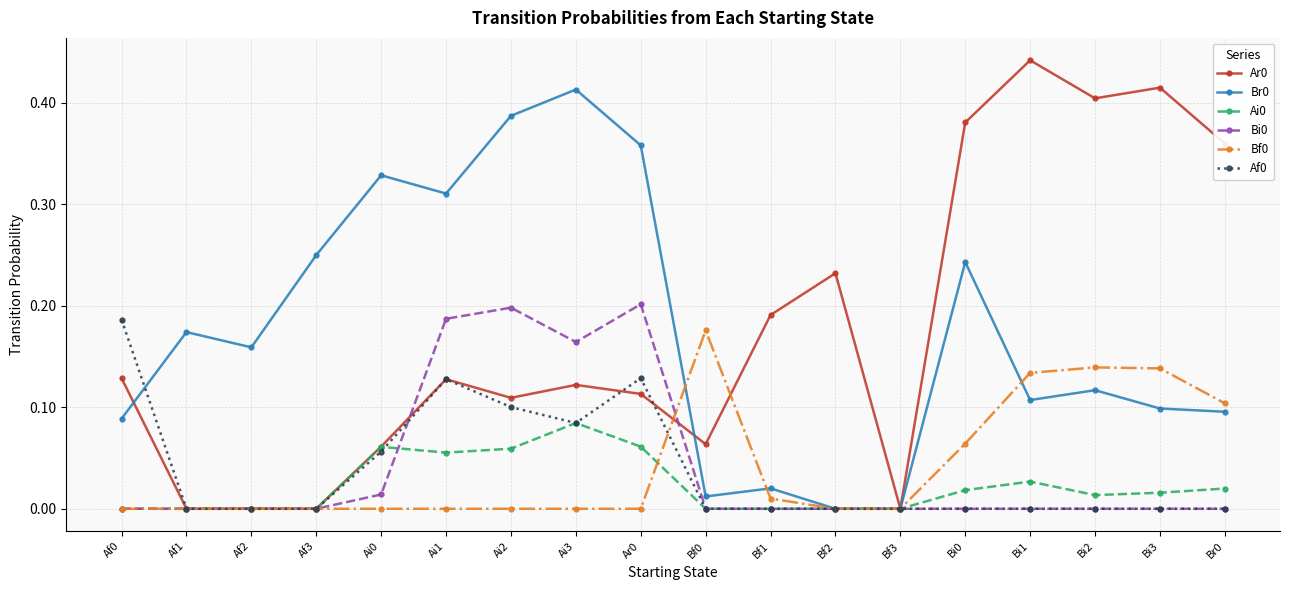

Which category has the highest value across all series?

Bi1